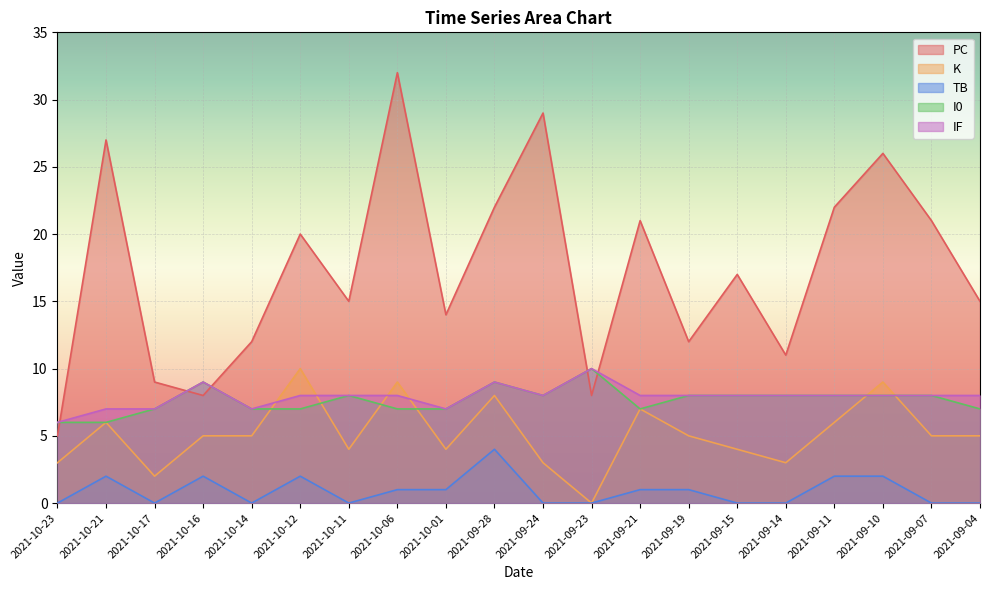

True or false: K and PC intersect in this chart.

False